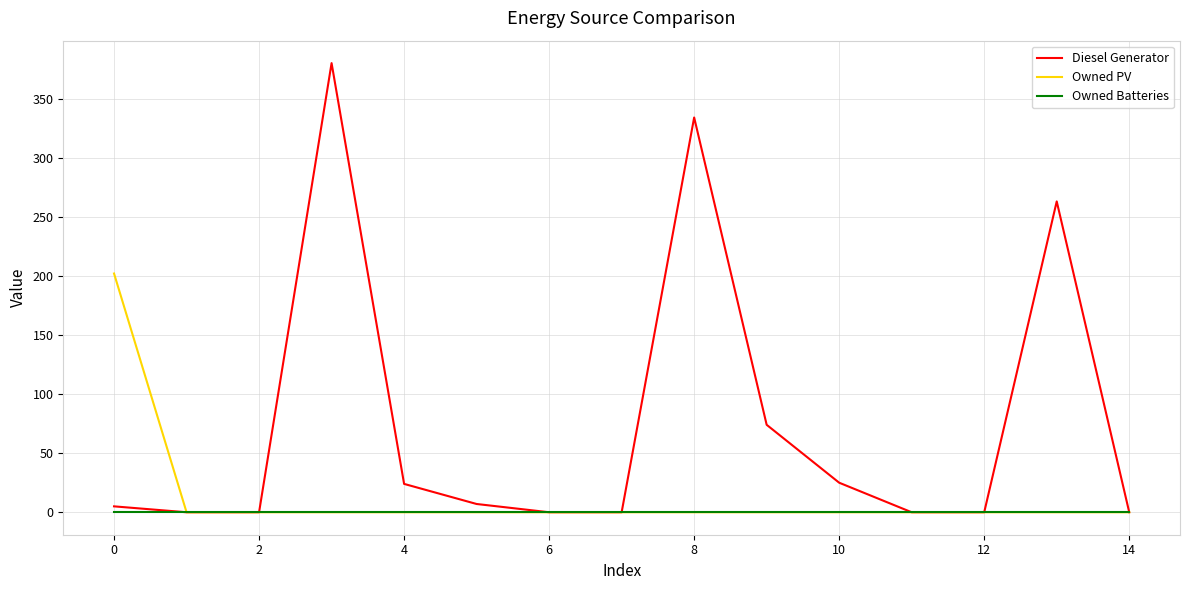

Which series has the largest total across all categories?

Diesel Generator